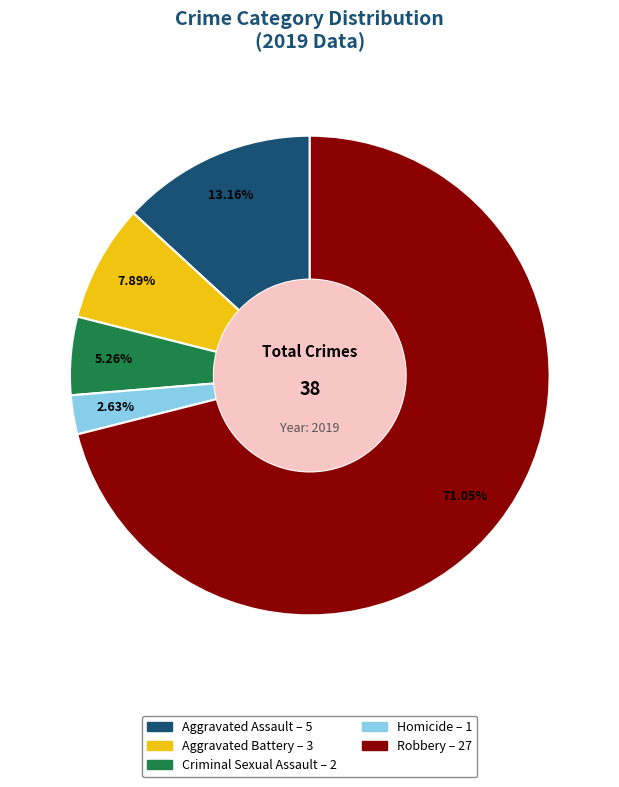

To the nearest percent, what is the combined percentage of Homicide and Aggravated Assault?

16%